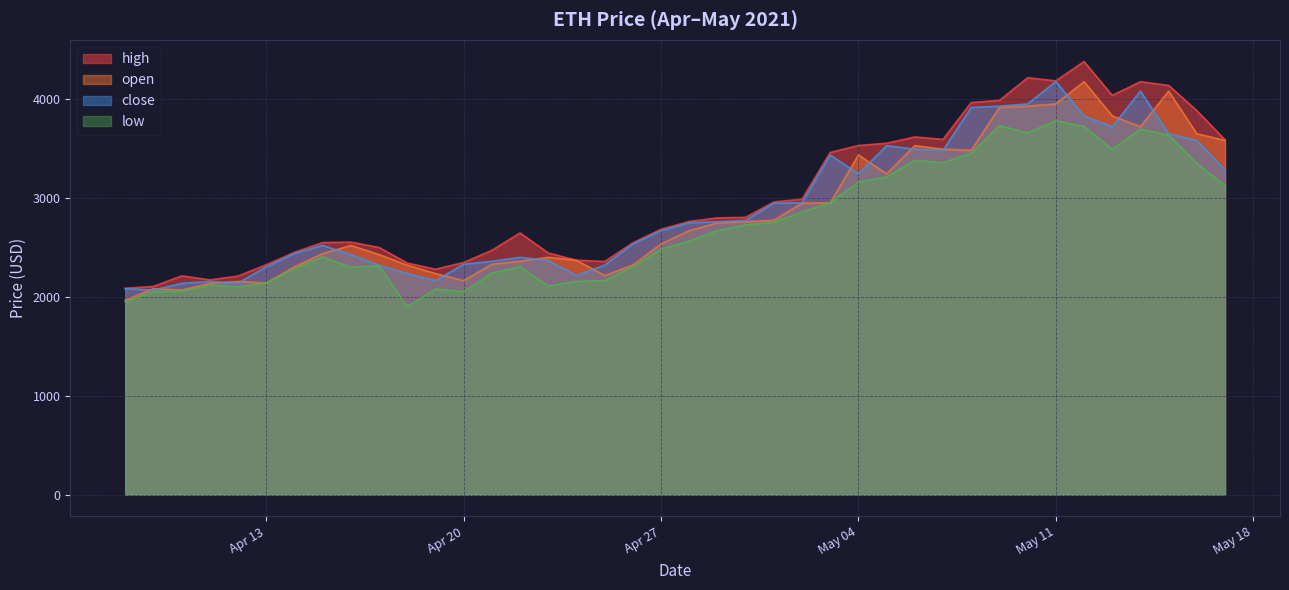

What is the maximum value shown in the chart?

4379.2